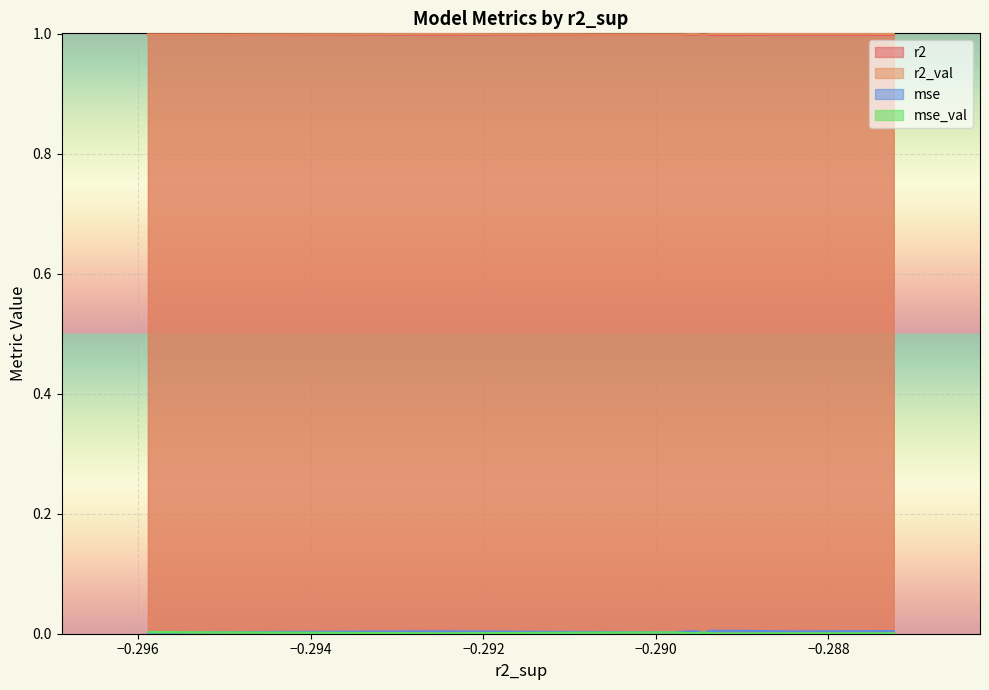

Count the number of categories in the chart.

10